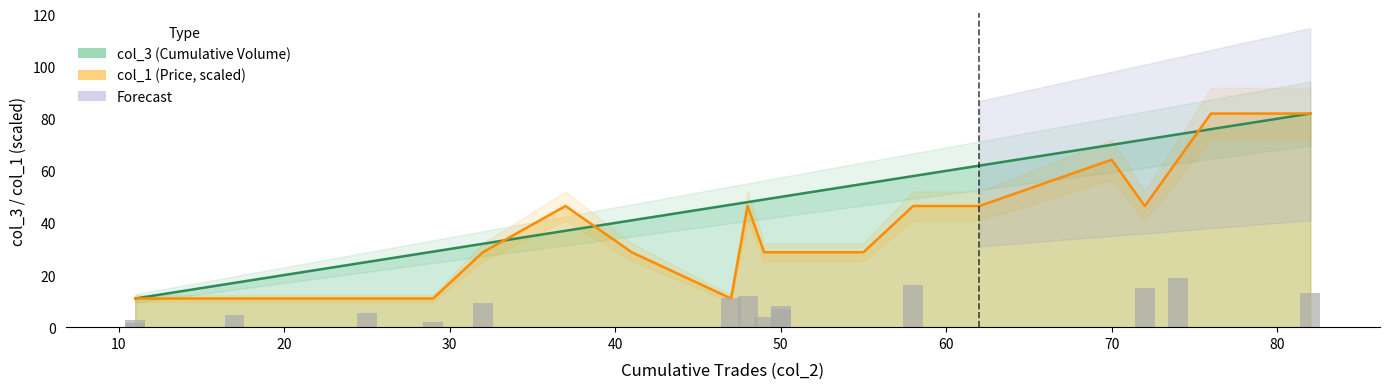

List the series in order of their overall mean, lowest first.

col_1, col_3